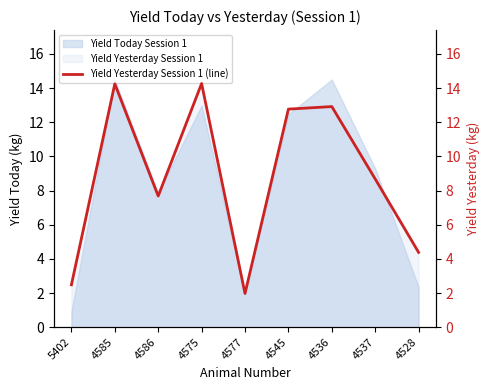

At which category does the data reach its first local peak?

4585